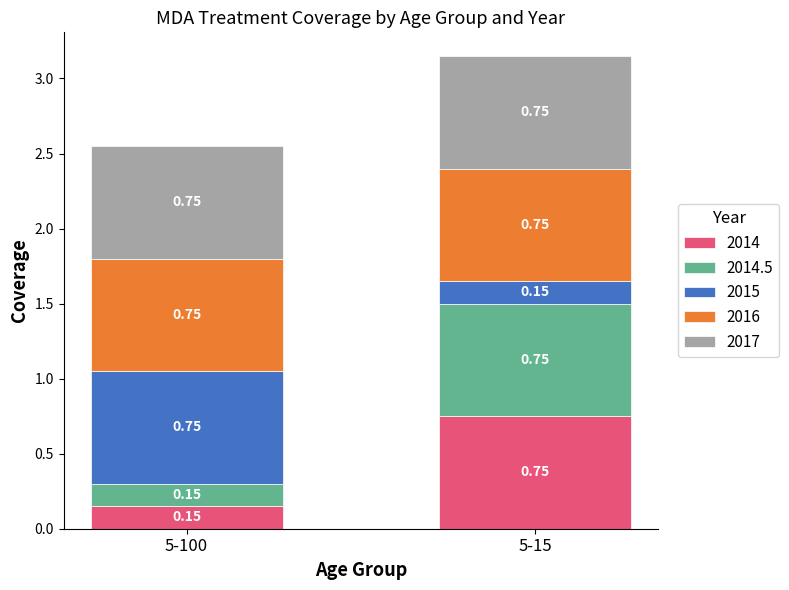

What is the difference between the 2014 values at 5-15 and 5-100?

0.6